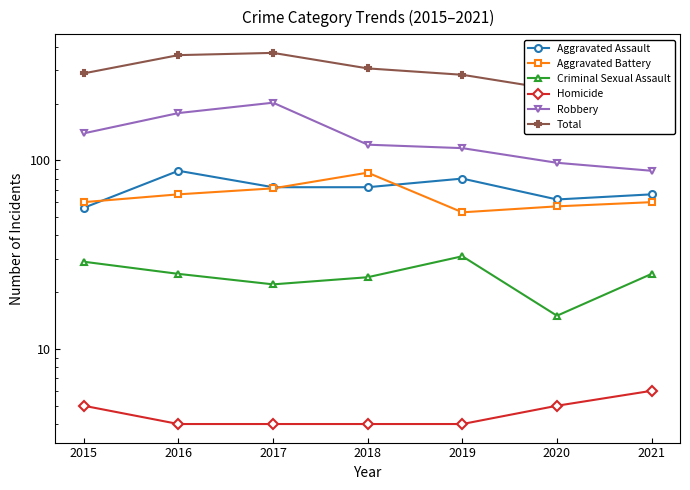

How many data points in Aggravated Assault are above 72?

2